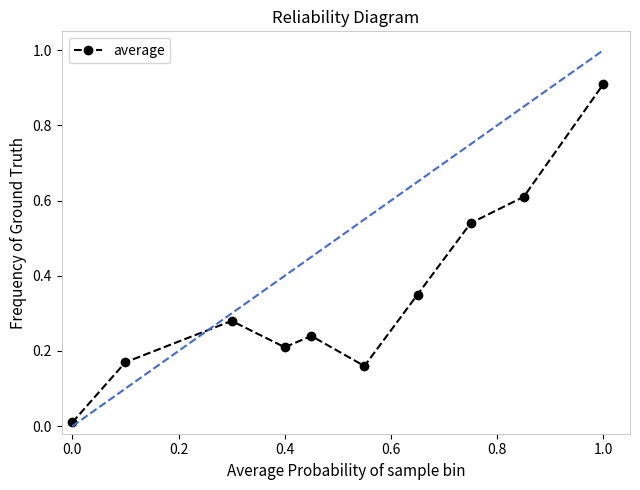

True or false: the data has more than 1 interior local peaks.

True